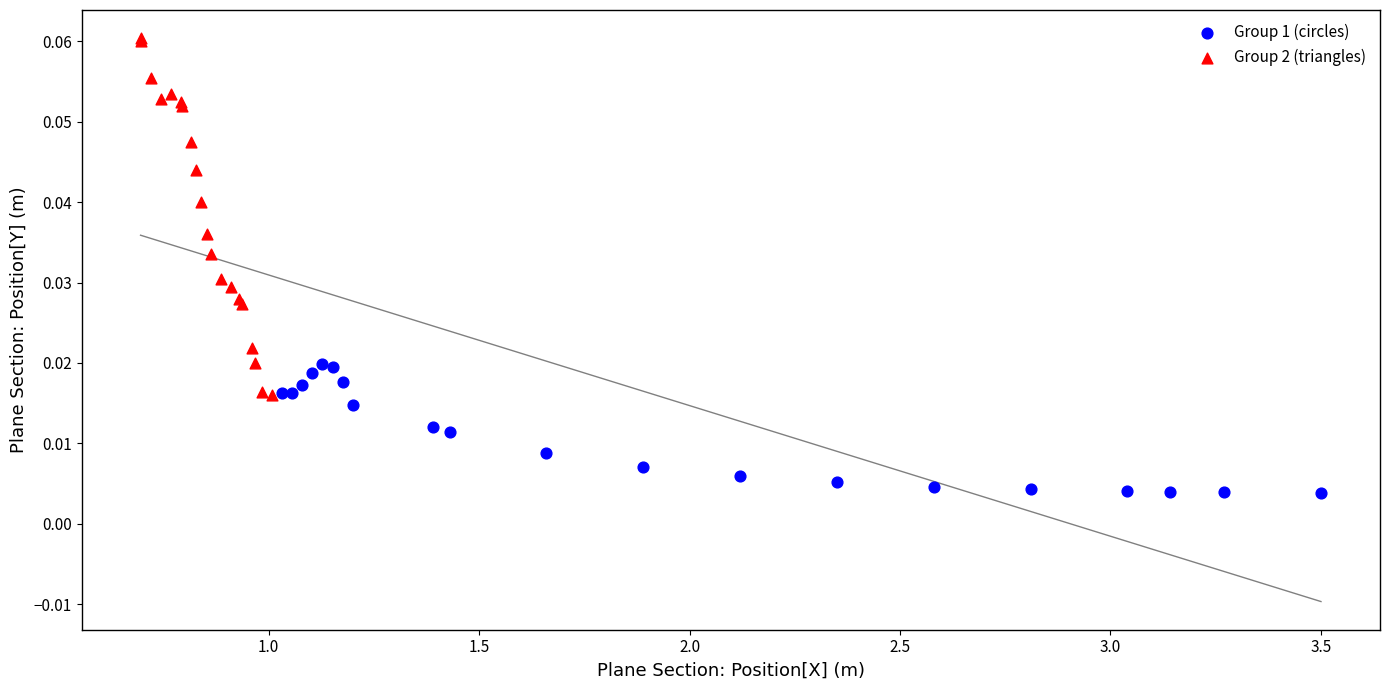

Which series reaches the minimum Y coordinate?

Group 1 (circles)